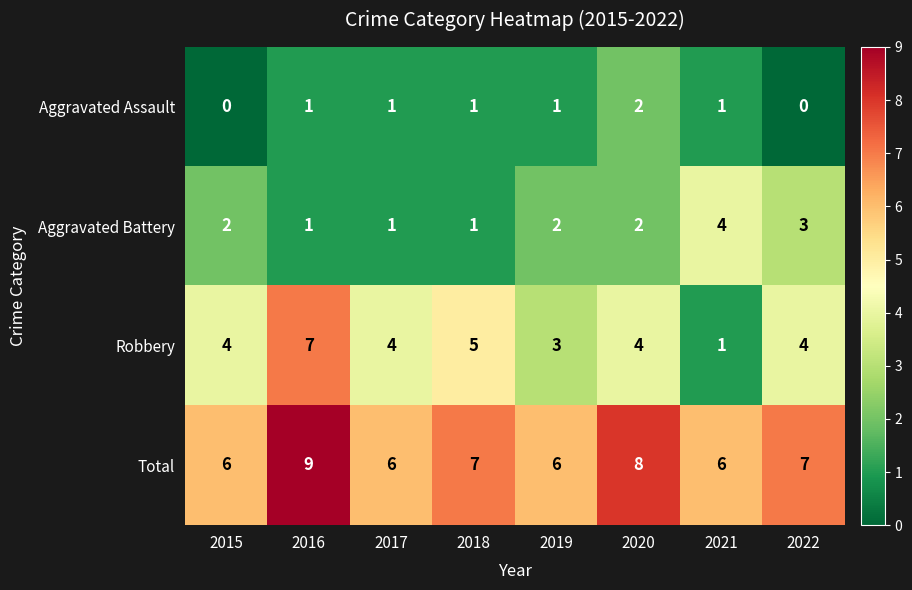

What is the highest value of the Total series?

9